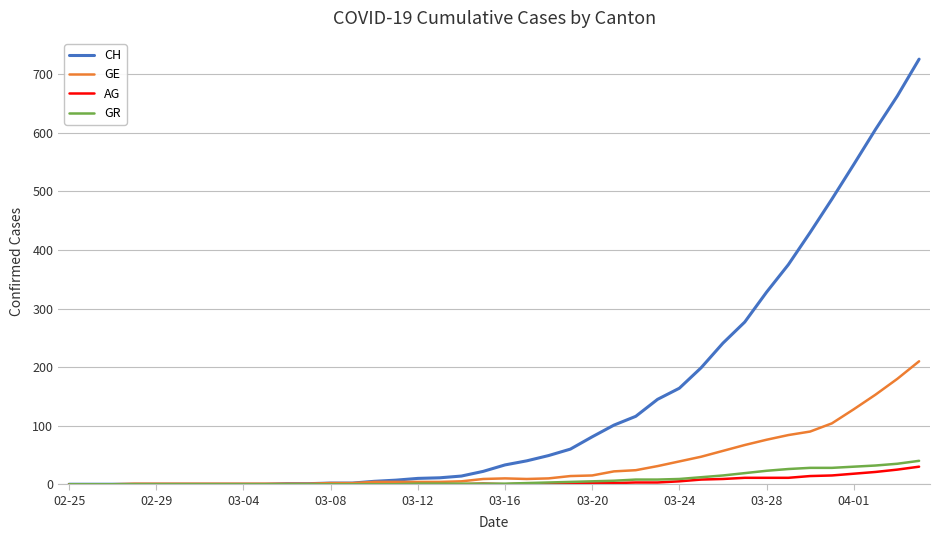

Which series has the largest range (max minus min)?

CH